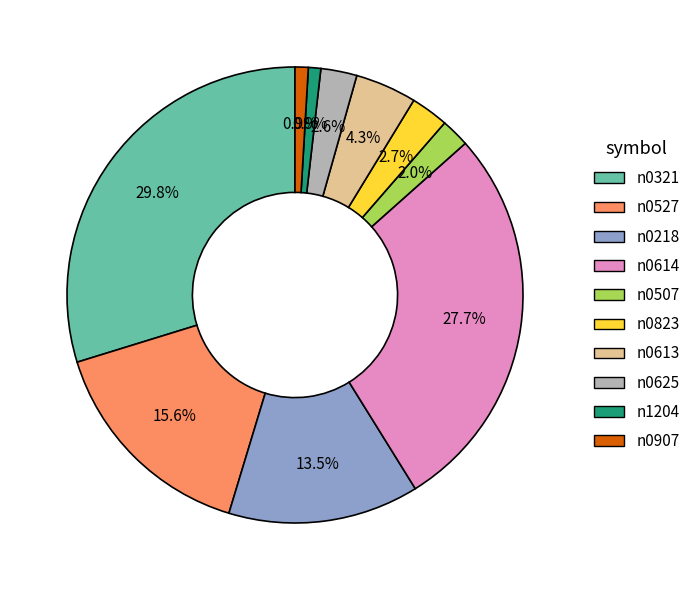

What percentage is NOT represented by n0625?

97.4%